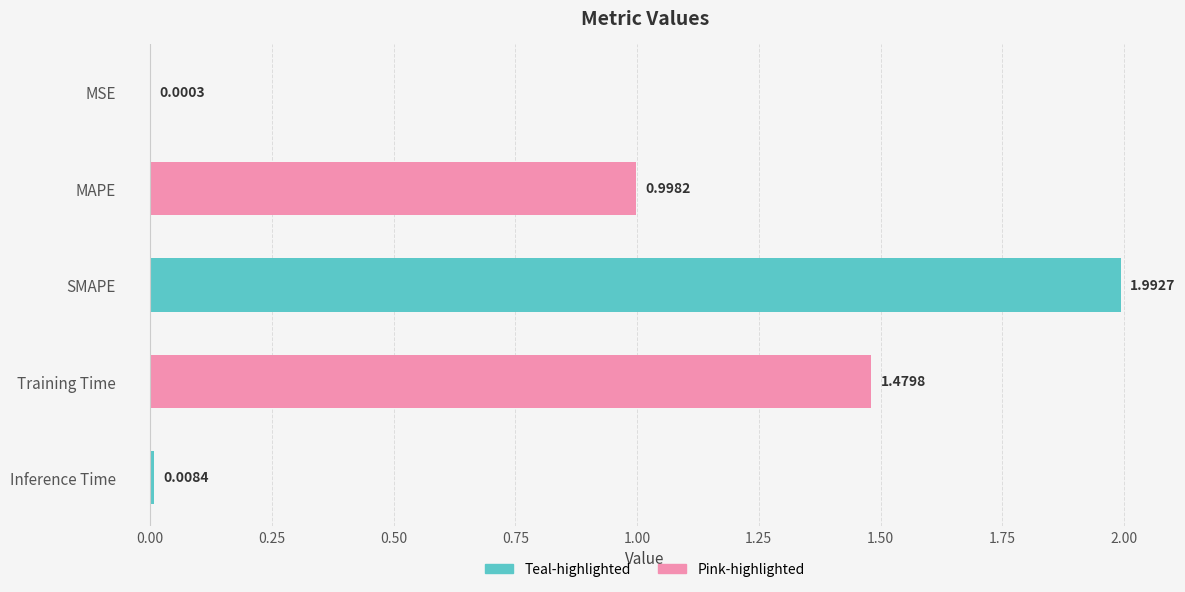

What is the sum of the values at SMAPE and MSE?

2.0